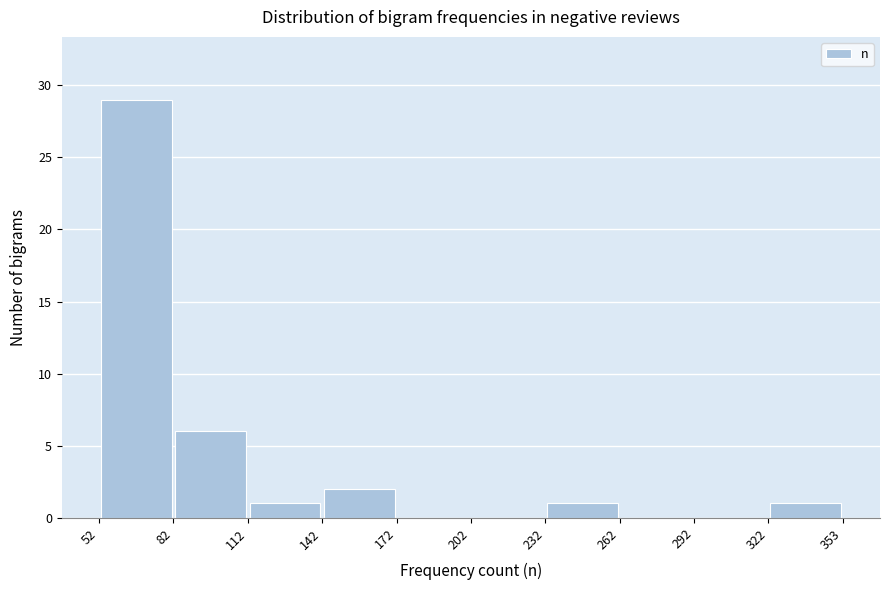

What is the height of the bar covering 52 to 82 on the x-axis? The values are not printed on the chart, so give them approximately, as read against the axis.

29